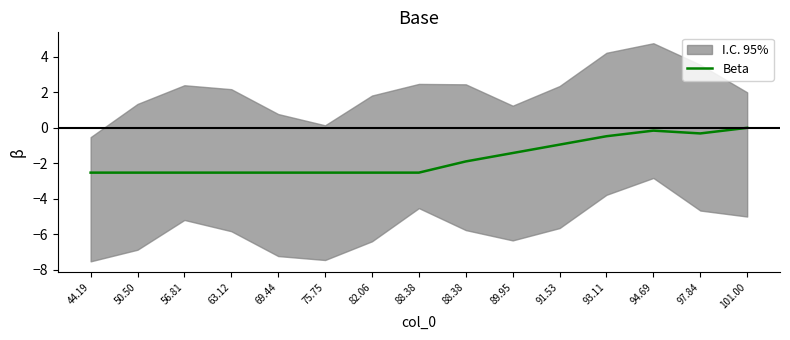

How many interior local peaks (higher than both neighbors) does the data have?

1